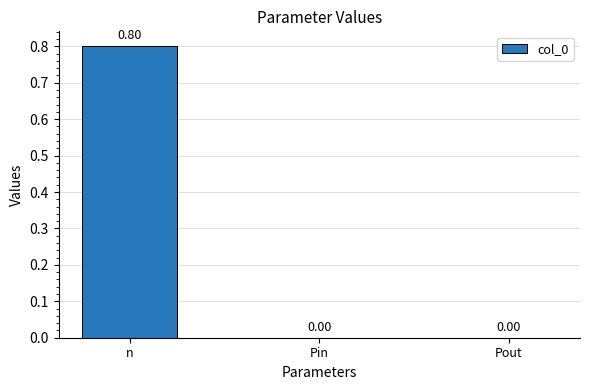

Reading left to right, transcribe all the data shown in this chart.

0.8	0.0	0.0